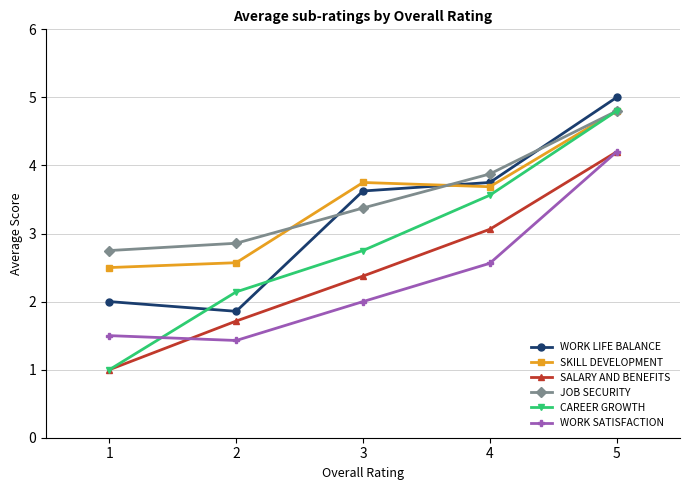

List the labels in order of JOB SECURITY value, smallest first.

1, 2, 3, 4, 5